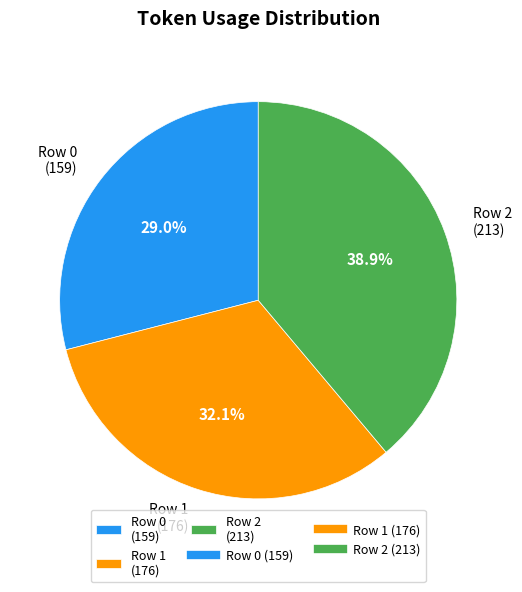

To the nearest percent, what is the average slice percentage?

33%